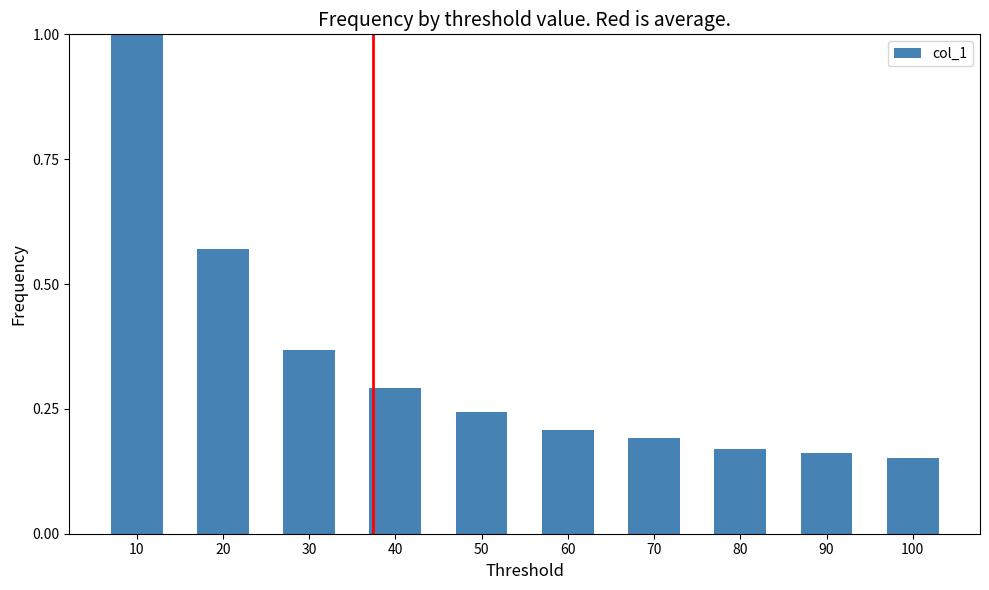

What is the change in value from 30 to 50?

-0.1